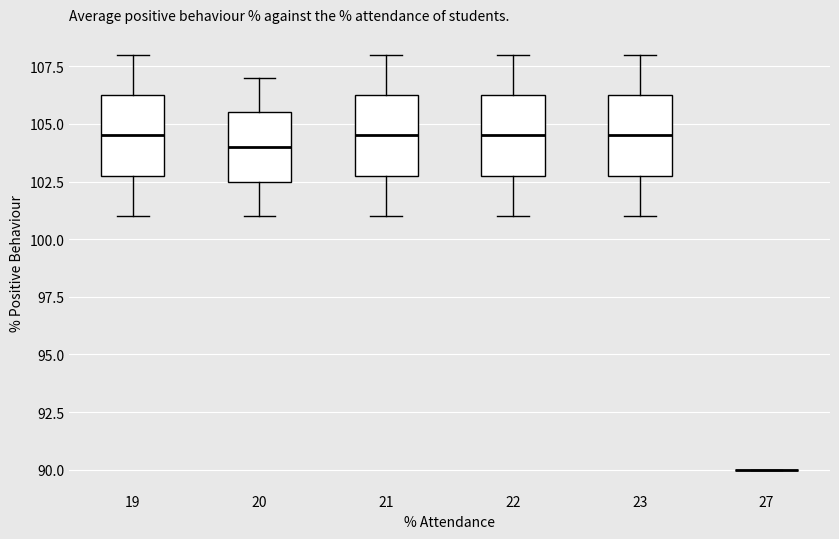

Where does the lower whisker of the box at x = 19 end on the y-axis? The values are not printed on the chart, so give them approximately, as read against the axis.

101.0